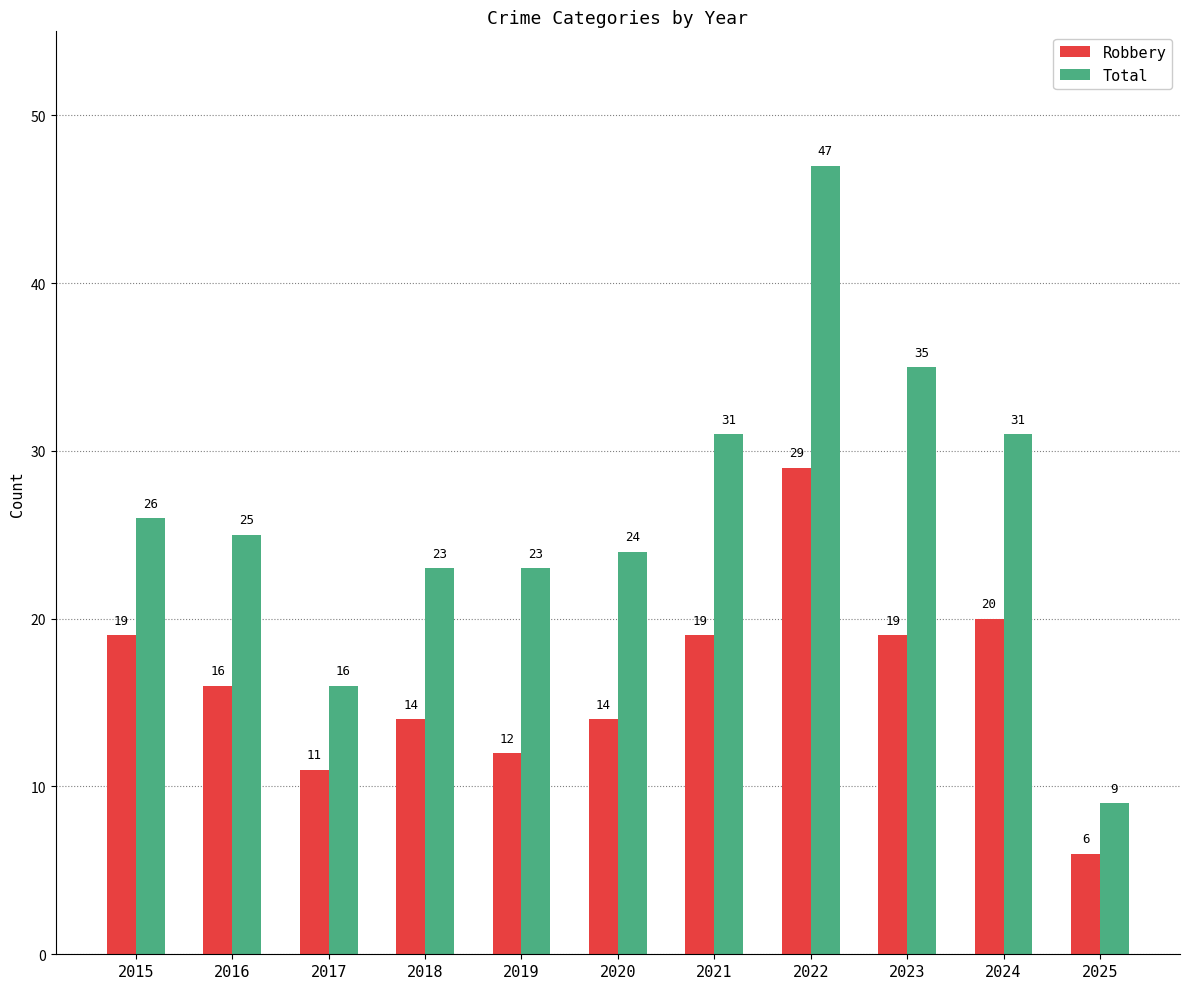

Reading right to left, transcribe all the data shown in this chart.

Robbery: 2025=6	2024=20	2023=19	2022=29	2021=19	2020=14	2019=12	2018=14	2017=11	2016=16	2015=19
Total: 2025=9	2024=31	2023=35	2022=47	2021=31	2020=24	2019=23	2018=23	2017=16	2016=25	2015=26